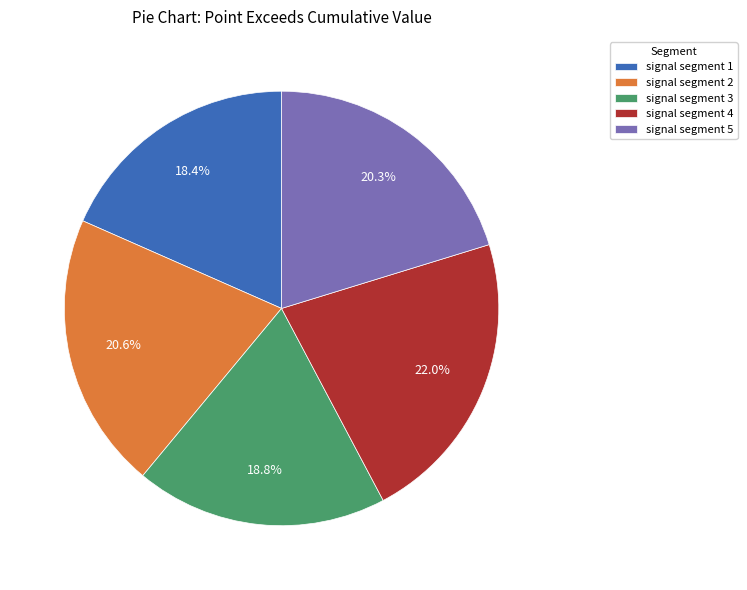

Which slice is the largest?

signal segment 4